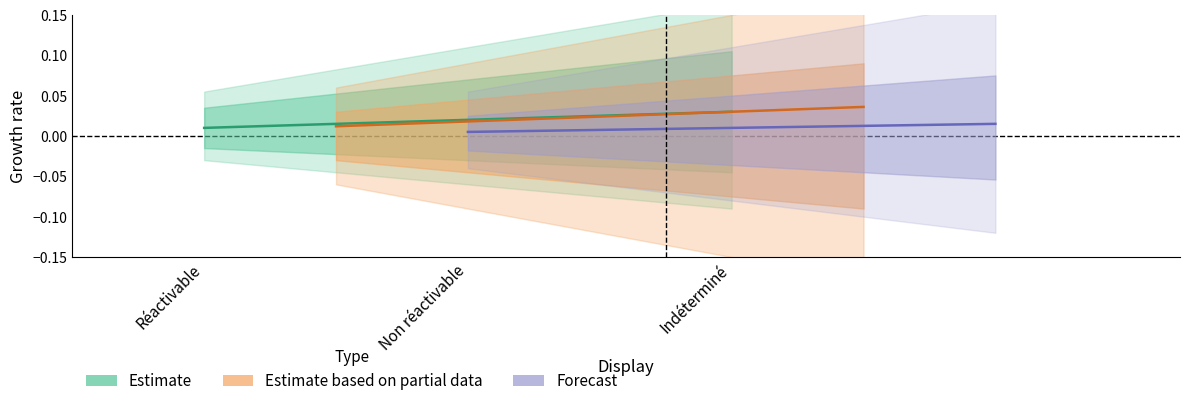

List the series in order of their peak value, lowest first.

Forecast, Estimate, Estimate based on partial data